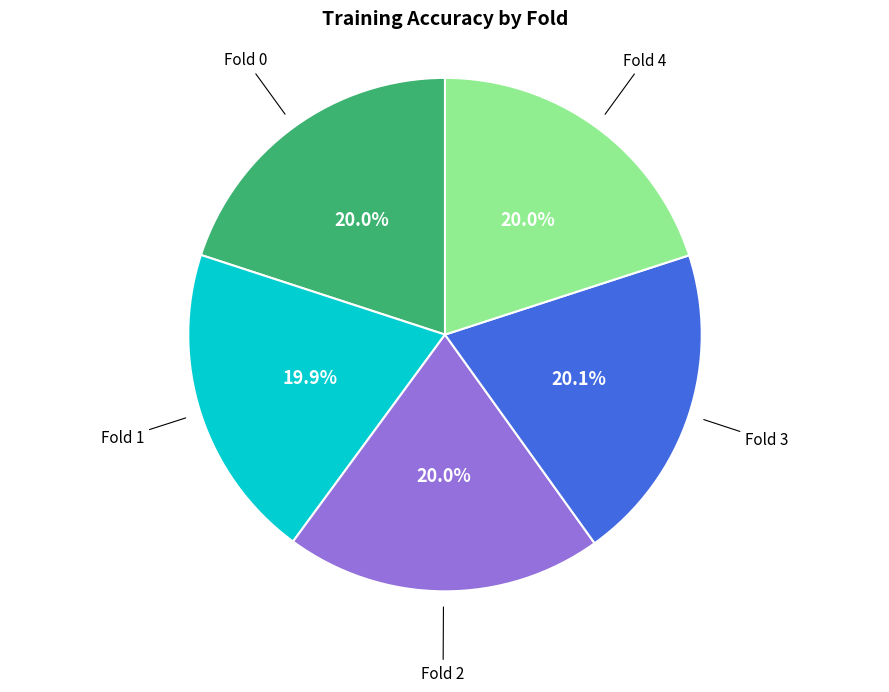

To the nearest percent, what is the average slice percentage?

20%